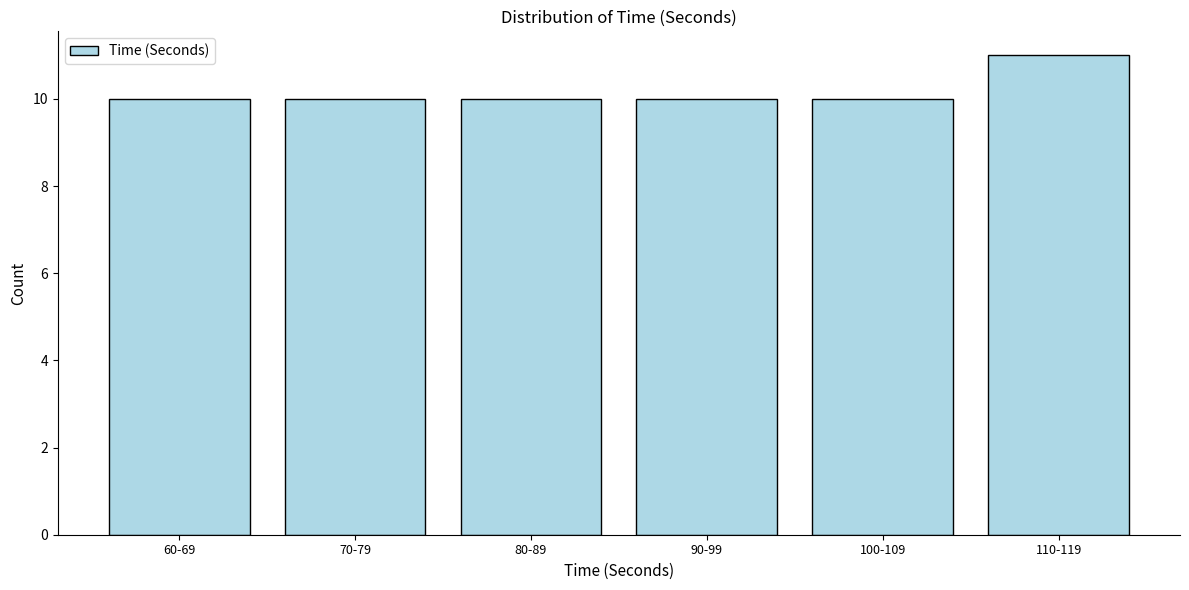

Reading left to right, list all the values displayed in this chart.

10	10	10	10	10	11